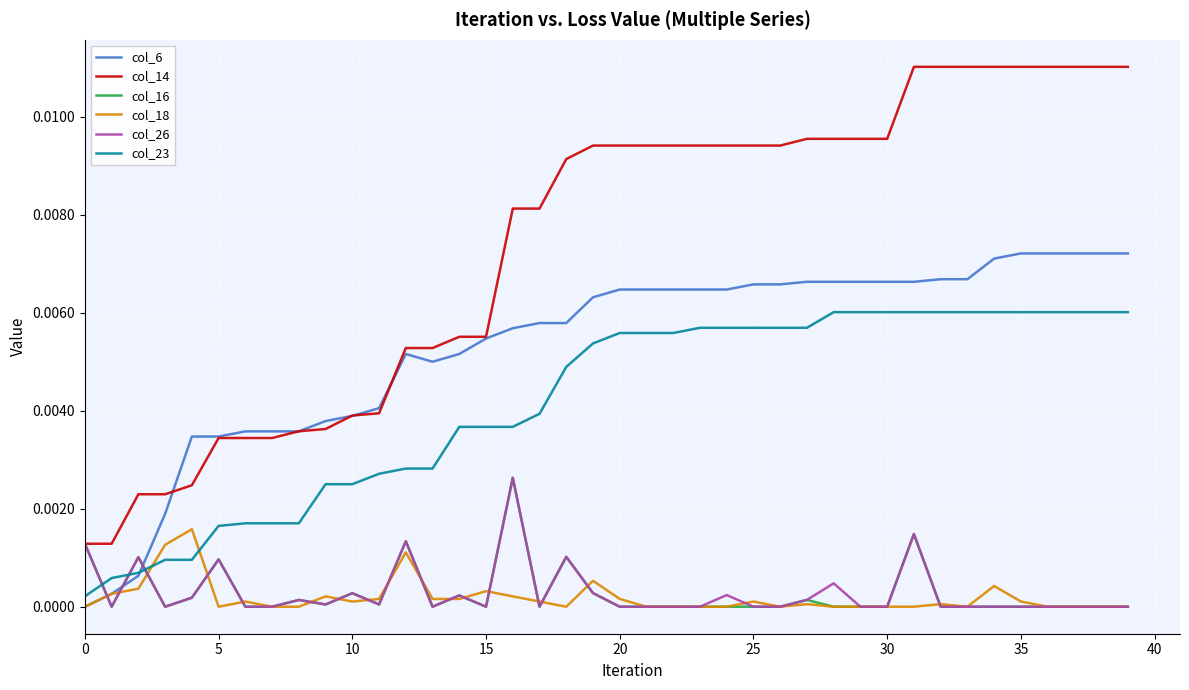

How many times do col_6 and col_26 cross each other?

3